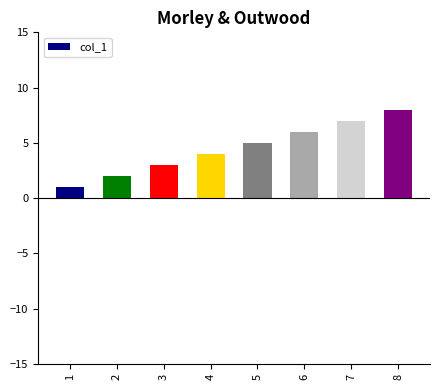

Rank the categories by value from highest to lowest.

8, 7, 6, 5, 4, 3, 2, 1